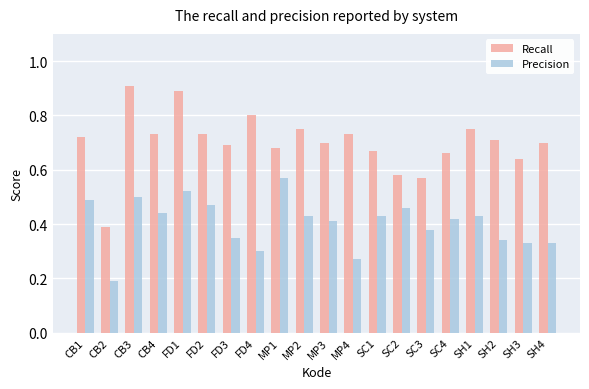

Is it true that Precision equals 0.3 at SC2?

False